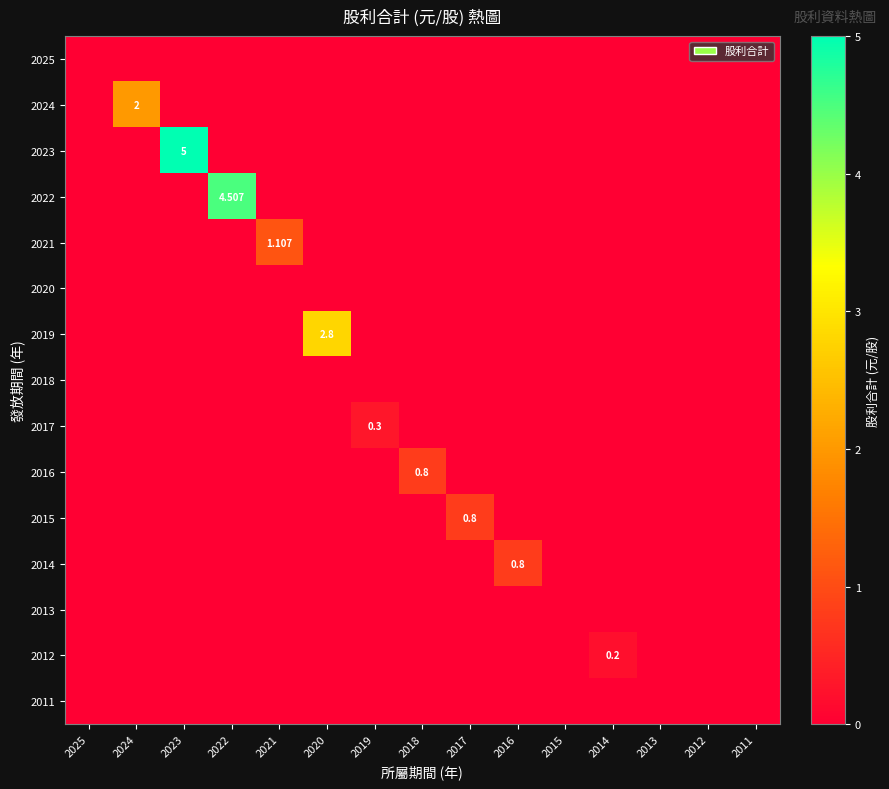

At which category is the sum across all series the highest?

2023